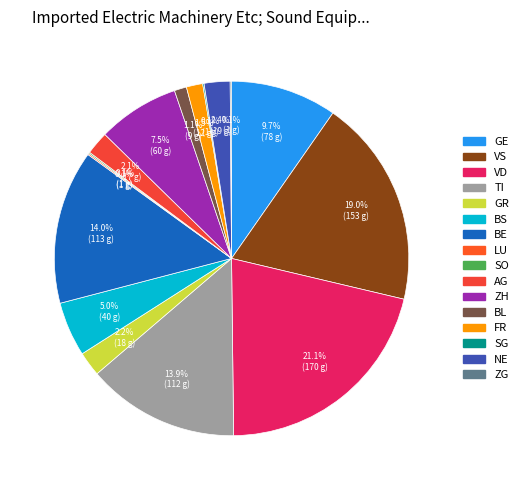

To the nearest percent, what is the average slice percentage?

6%